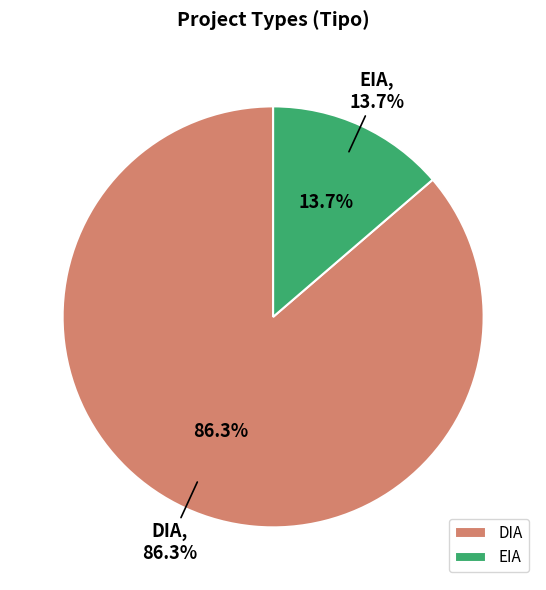

Between EIA and DIA, which is larger?

DIA